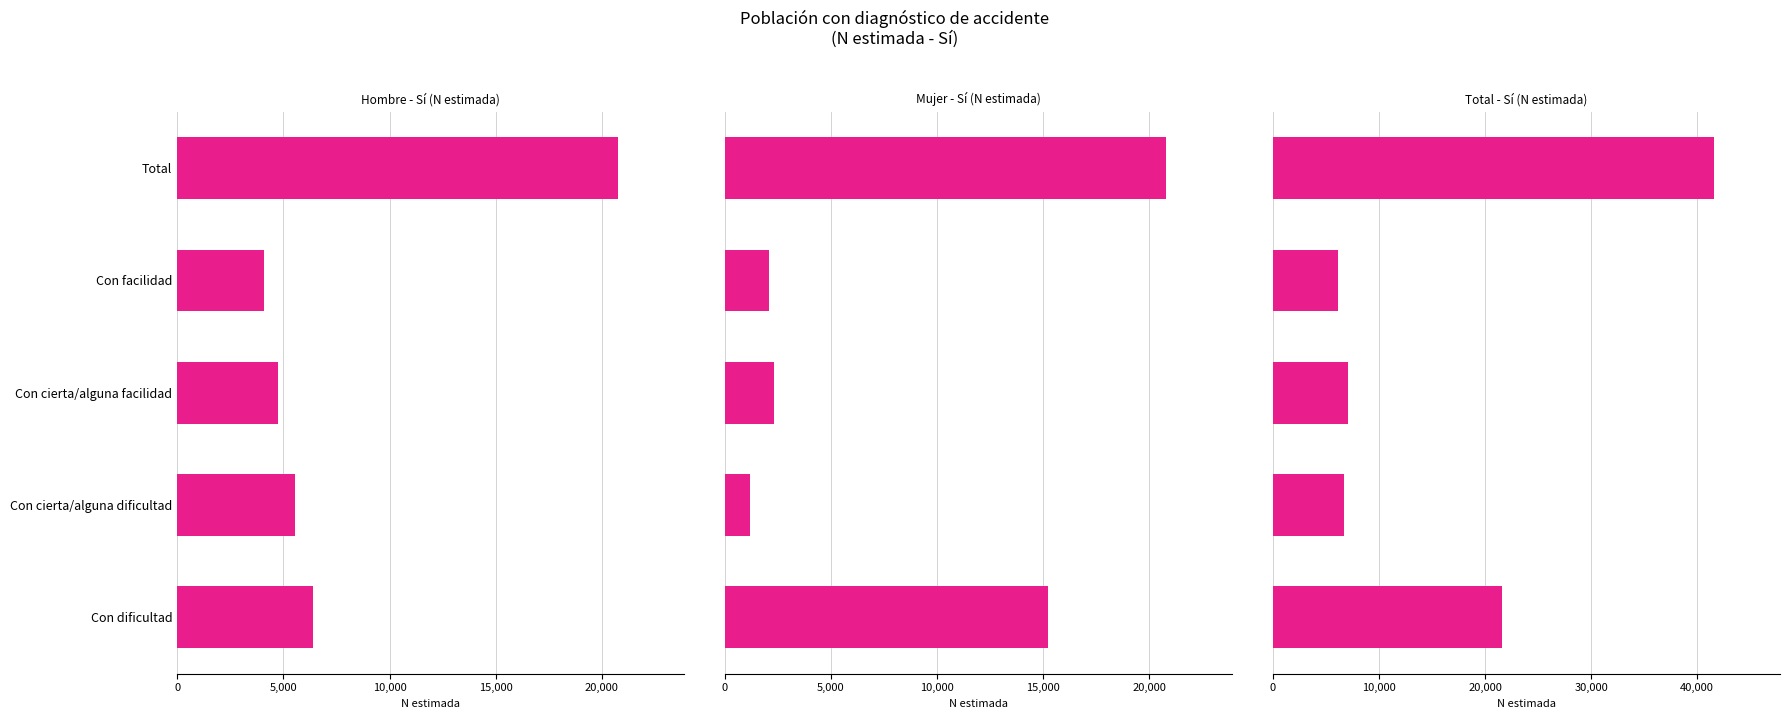

At how many categories does at least one series exceed 28577?

1